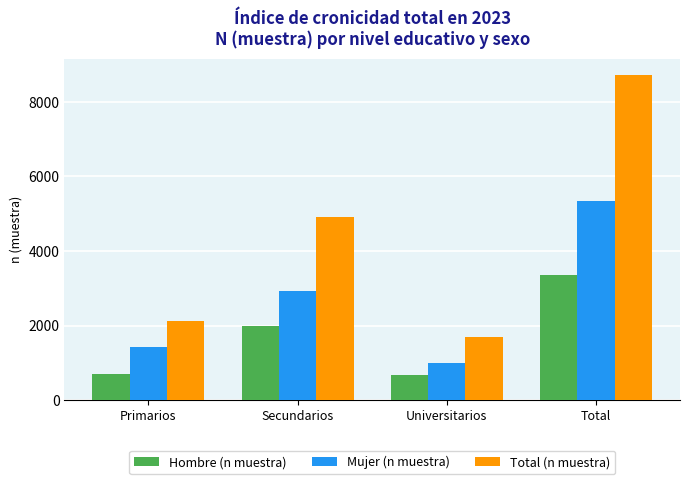

What is the sum of all Mujer (n muestra) values?

10704